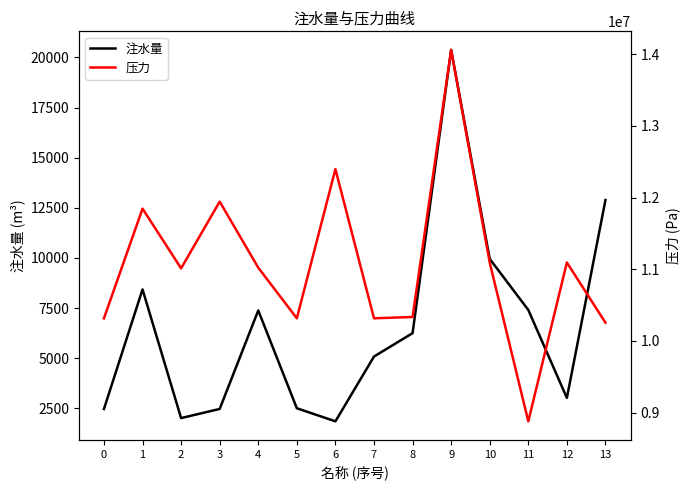

How many lines are shown in the chart?

2